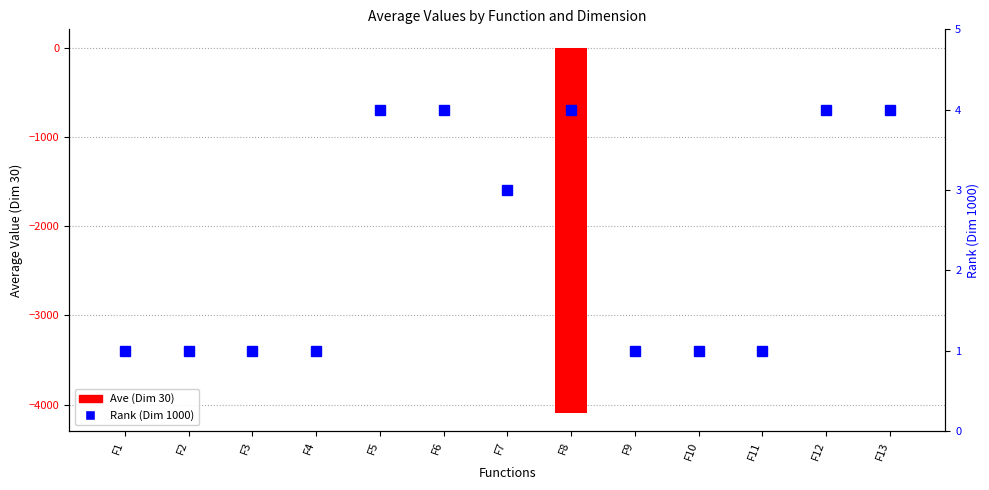

How many data points in Rank (Dim 1000) are above 1?

6